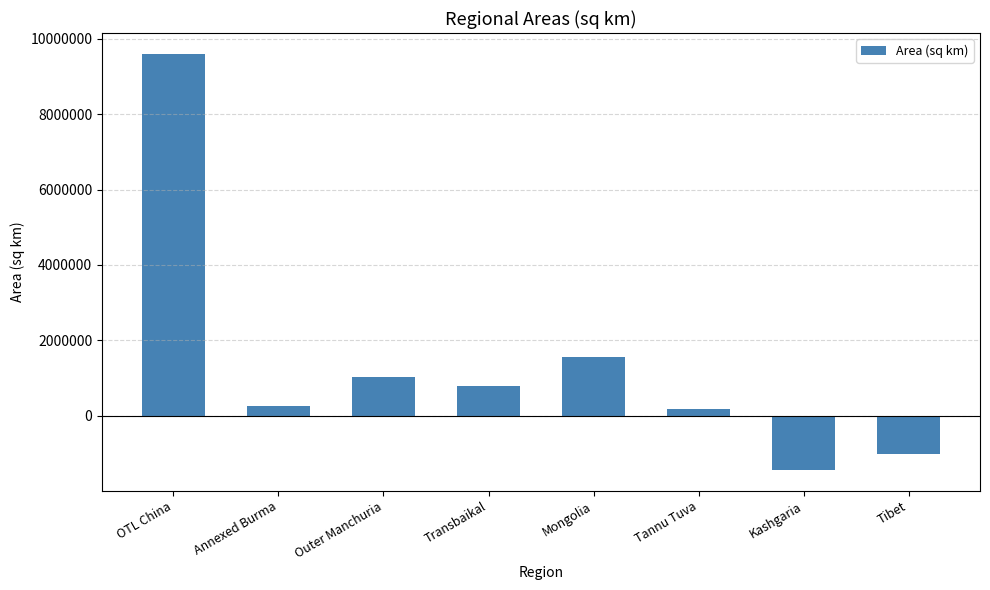

What is the sum of the values at Tibet and Transbaikal?

-234956.8